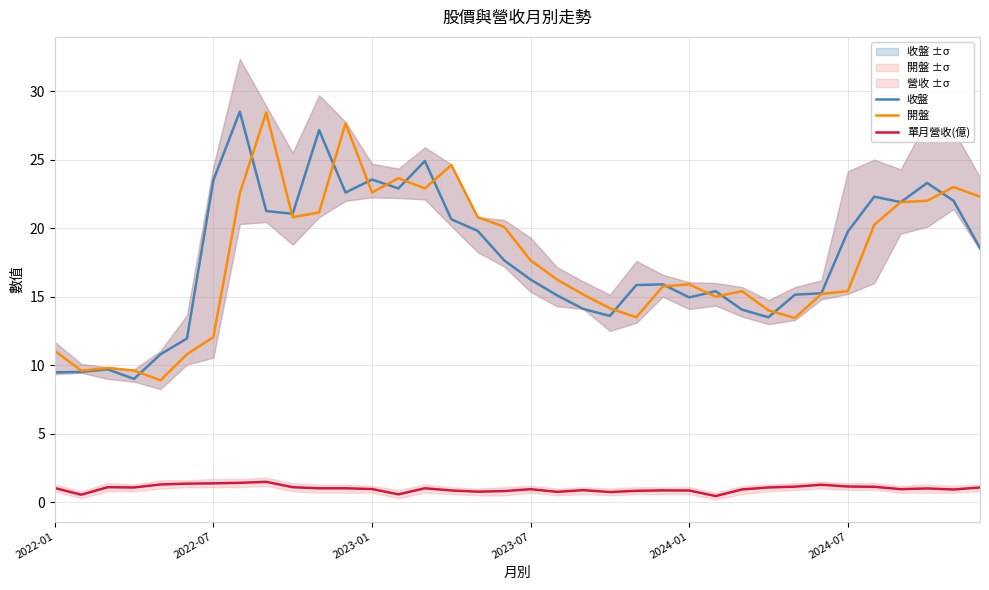

True or false: 單月營收(億) and 收盤 cross at least once.

False